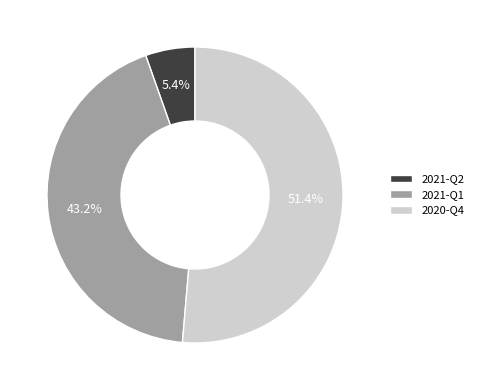

To the nearest percent, what is the combined percentage of 2020-Q4 and 2021-Q2?

57%